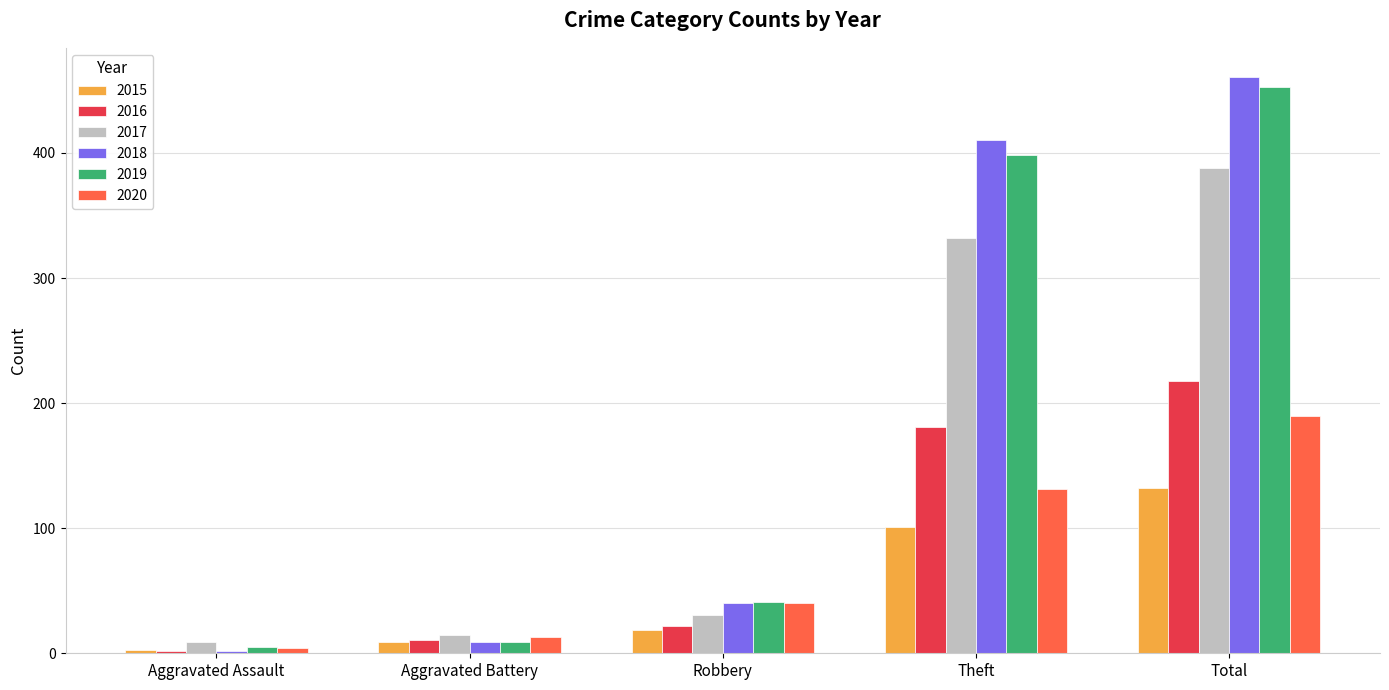

Reading left to right, transcribe all the data shown in this chart.

2015: Aggravated Assault=3	Aggravated Battery=9	Robbery=19	Theft=101	Total=132
2016: Aggravated Assault=2	Aggravated Battery=11	Robbery=22	Theft=181	Total=218
2017: Aggravated Assault=9	Aggravated Battery=15	Robbery=31	Theft=332	Total=388
2018: Aggravated Assault=2	Aggravated Battery=9	Robbery=40	Theft=410	Total=461
2019: Aggravated Assault=5	Aggravated Battery=9	Robbery=41	Theft=398	Total=453
2020: Aggravated Assault=4	Aggravated Battery=13	Robbery=40	Theft=131	Total=190